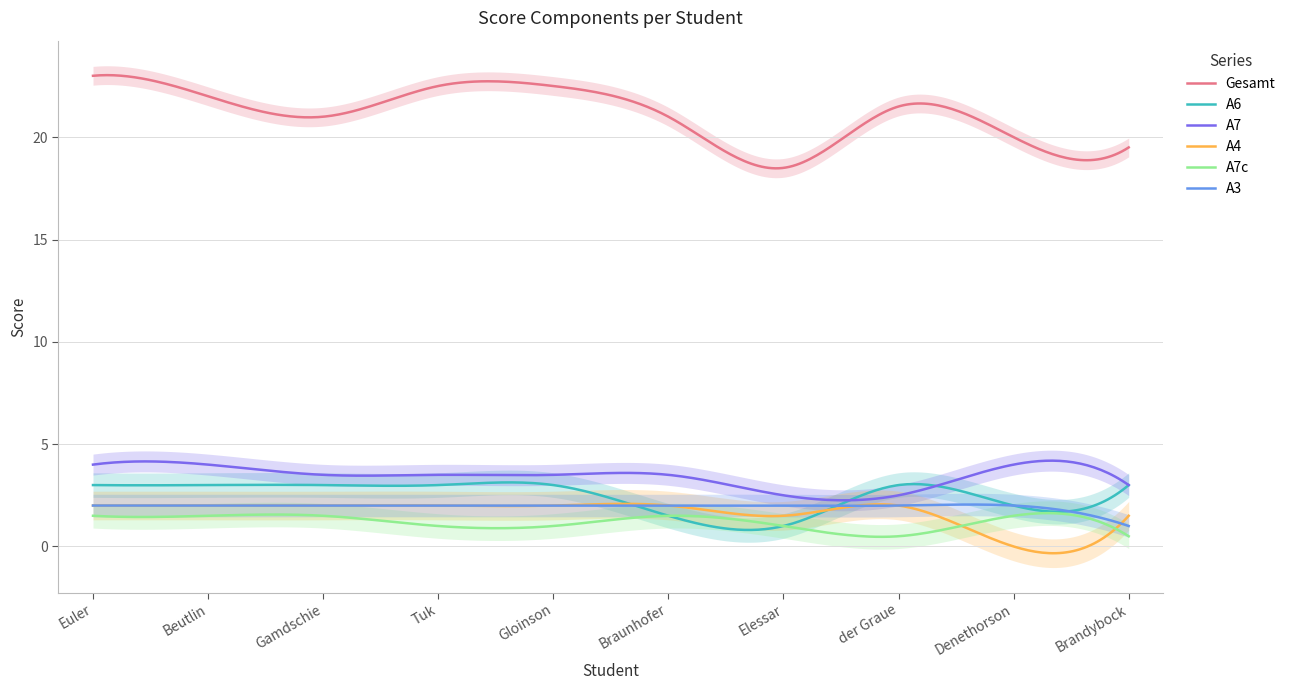

How many values in the A7c series exceed 1?

5